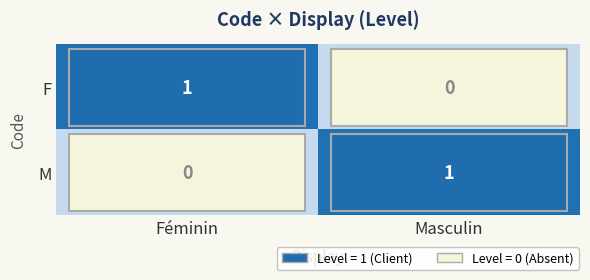

What is the difference between the highest and lowest values at Féminin?

1